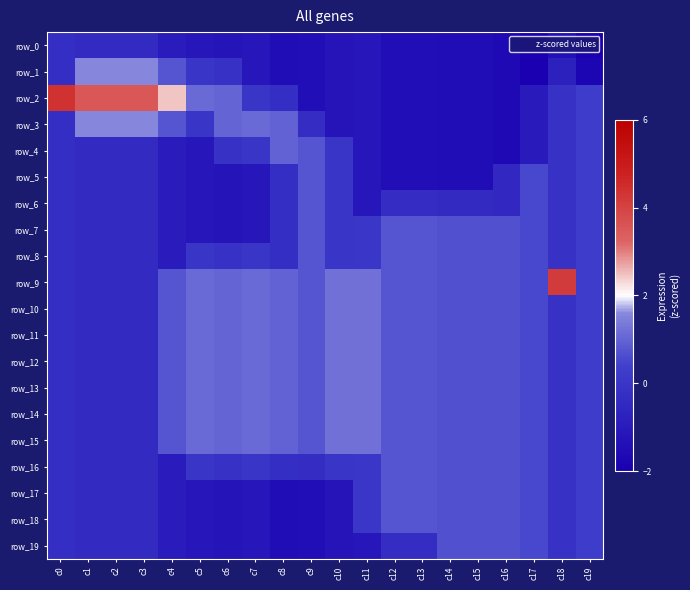

What is the sum of the row_15 values at c11 and c8?

2.2